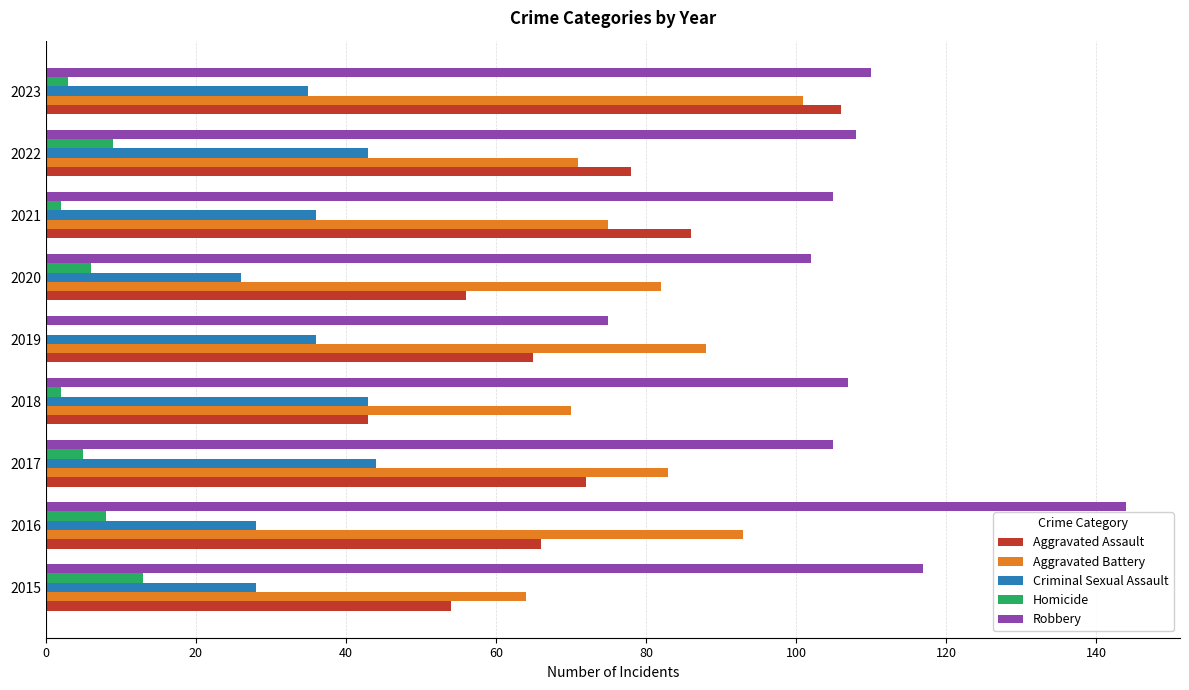

Which series has the largest total across all categories?

Robbery